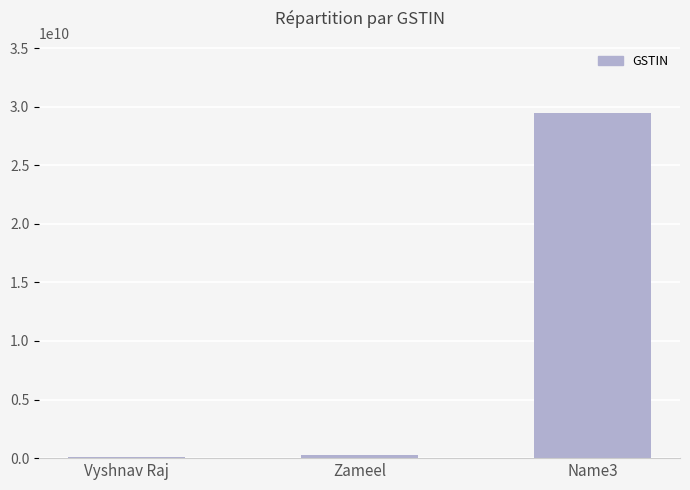

Is it true that the value at Name3 is 46696087431?

False